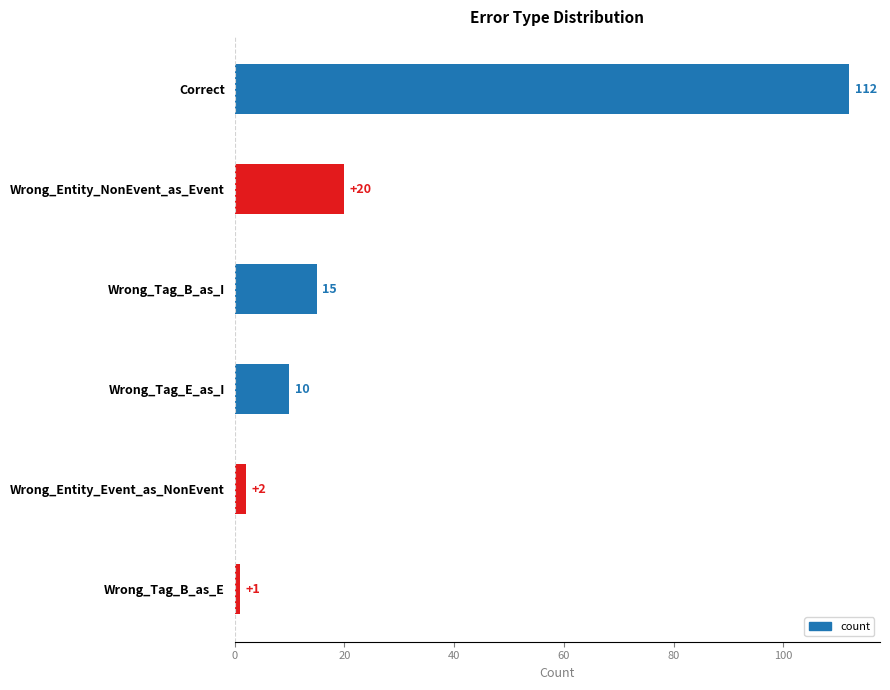

Between Wrong_Entity_NonEvent_as_Event and Wrong_Tag_B_as_I, which is larger?

Wrong_Entity_NonEvent_as_Event